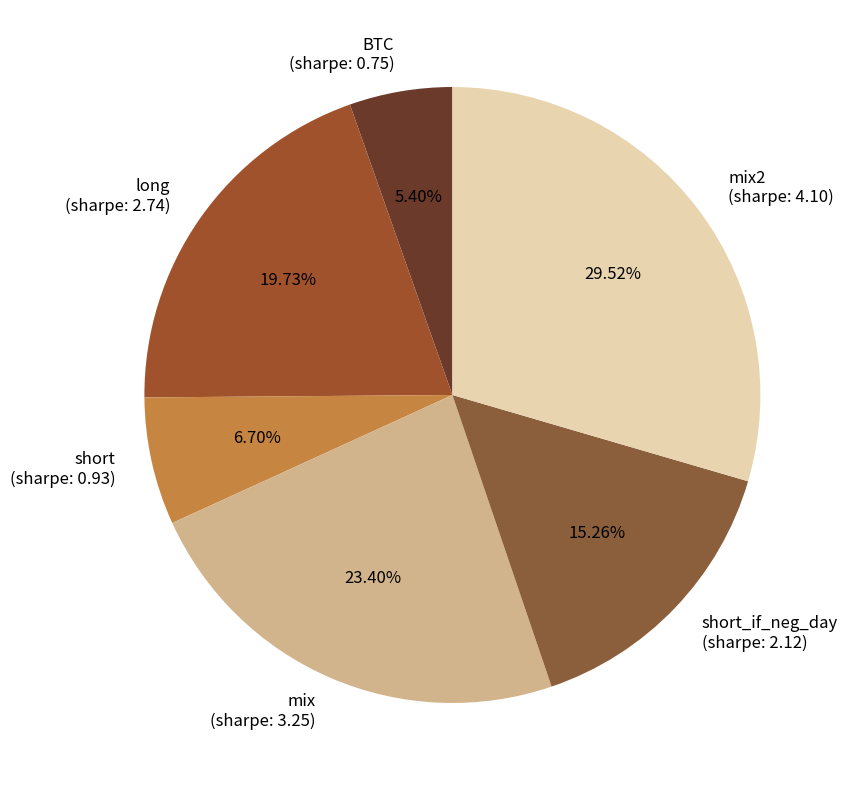

Is the sum of mix2 (sharpe: 4.10) and mix (sharpe: 3.25) greater than half?

Yes